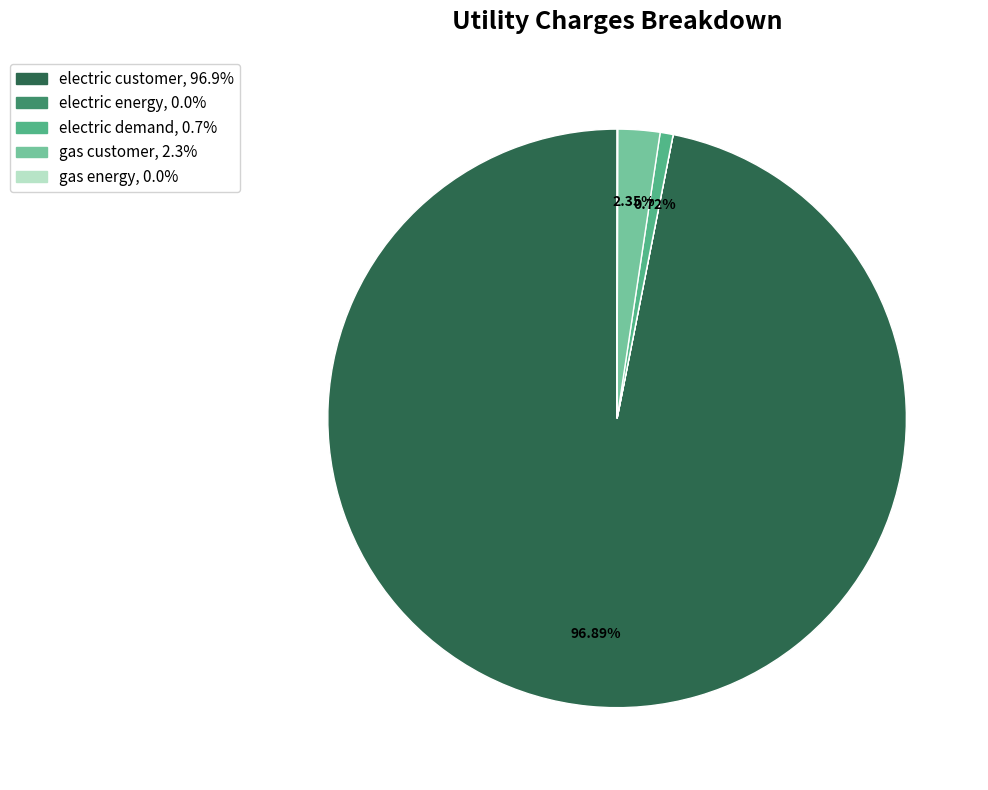

Combined, do electric customer and electric demand account for over 50%?

Yes